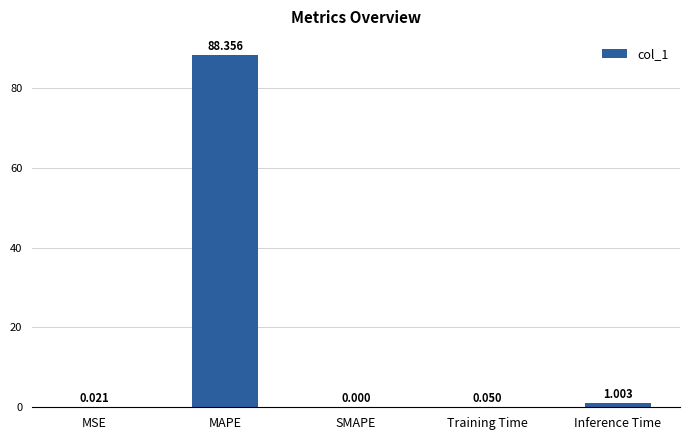

What is the sum of all values?

89.4